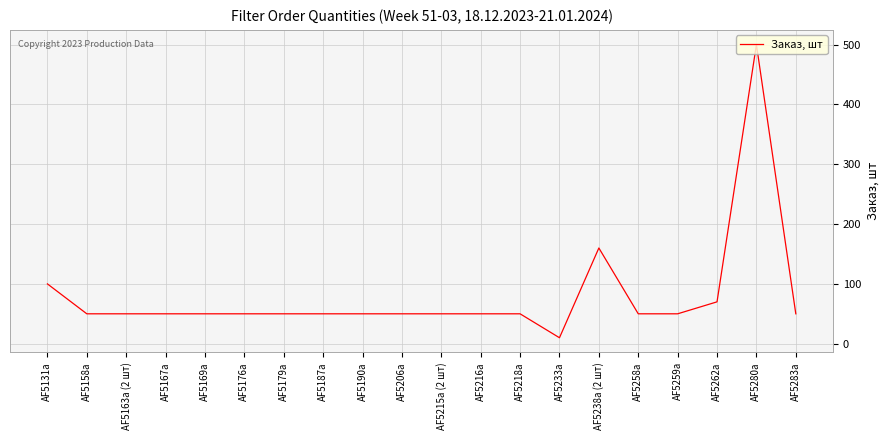

Reading left to right, extract all data points from this chart.

AF5131a=100	AF5158a=50	AF5163a (2 шт)=50	AF5167a=50	AF5169a=50	AF5176a=50	AF5179a=50	AF5187a=50	AF5190a=50	AF5206a=50	AF5215a (2 шт)=50	AF5216a=50	AF5218a=50	AF5233a=10	AF5238a (2 шт)=160	AF5258a=50	AF5259a=50	AF5262a=70	AF5280a=500	AF5283a=50